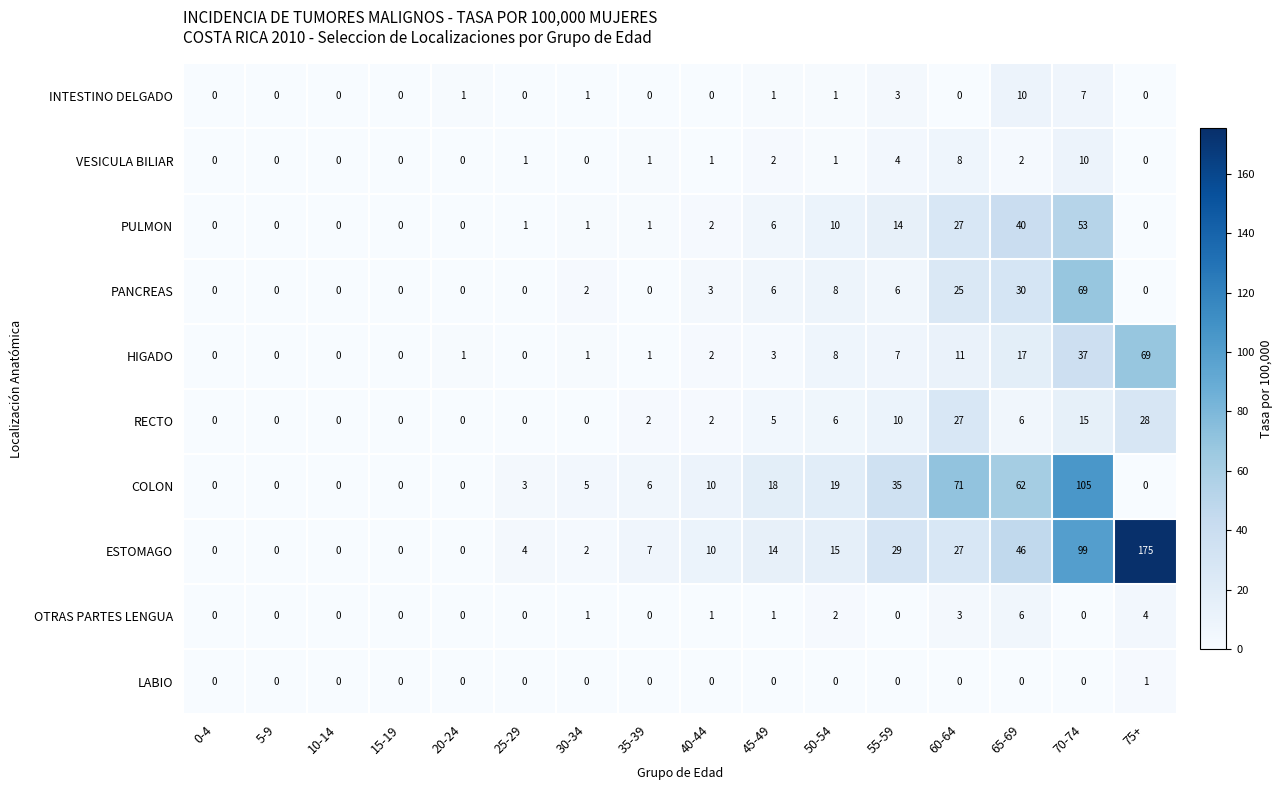

Where is OTRAS PARTES LENGUA nearest to the value 3?

60-64